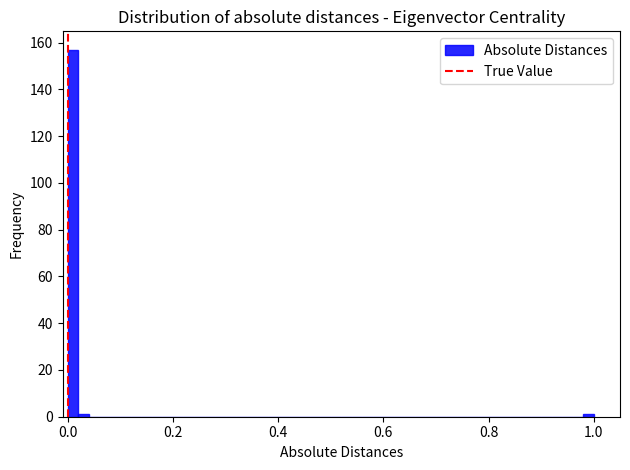

Around what value on the x-axis is the tallest bar? Give the approximate position of its centre, as read against the axis.

0.02